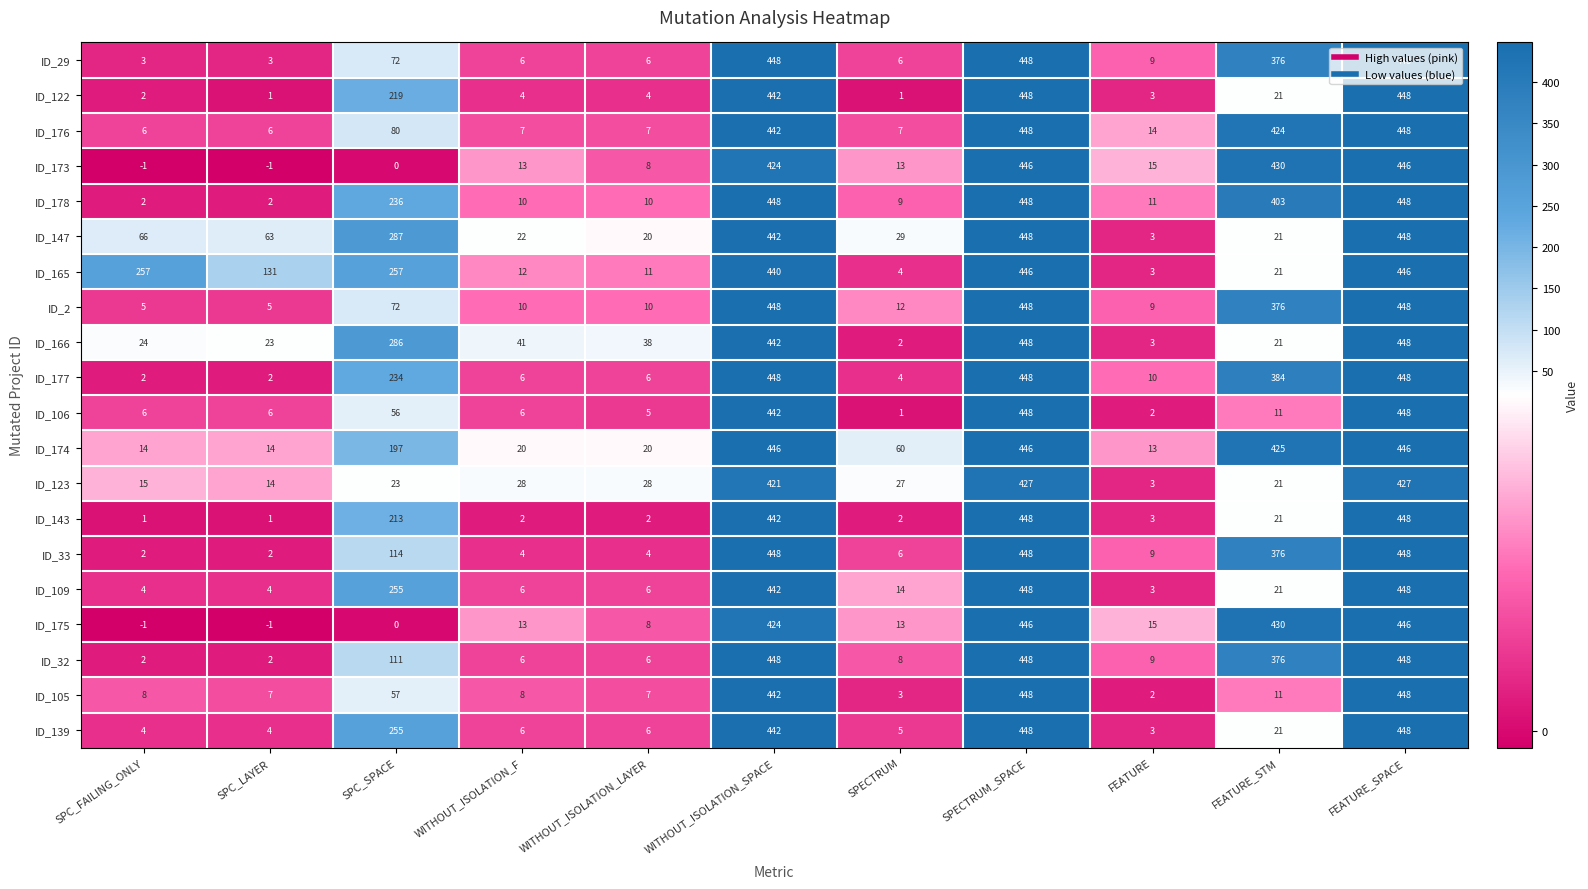

What is the difference between the second highest and second lowest values in the ID_176 series?

442